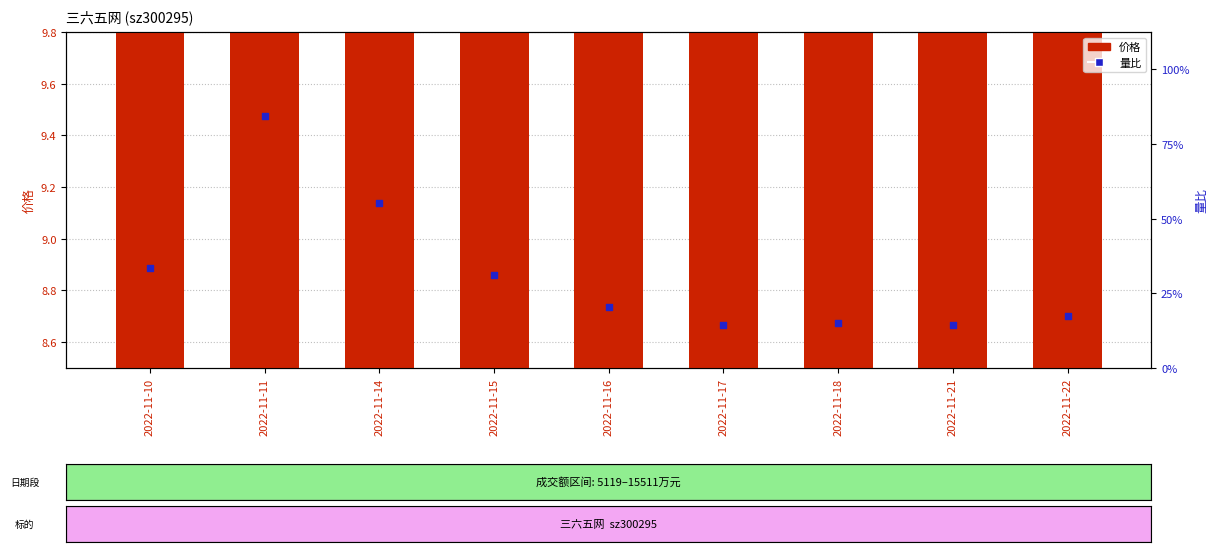

What is the total value across all series at 2022-11-14?

11.5